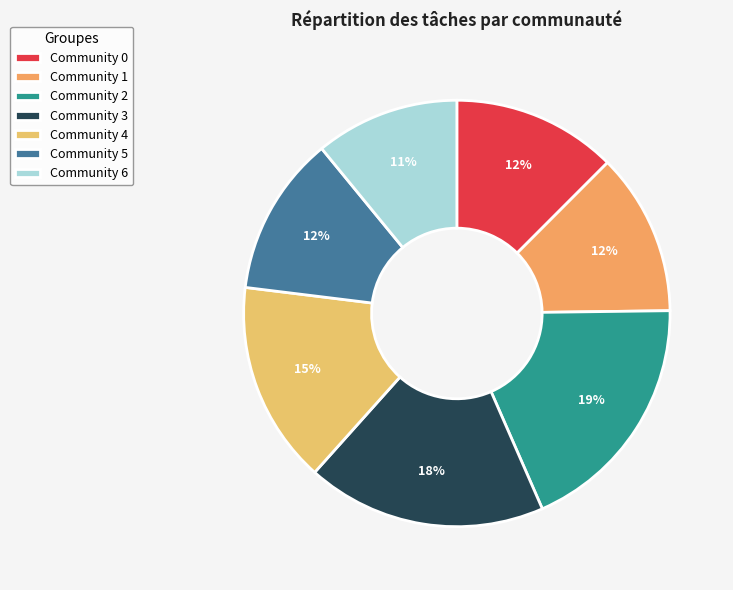

Count the number of slices in the pie.

7